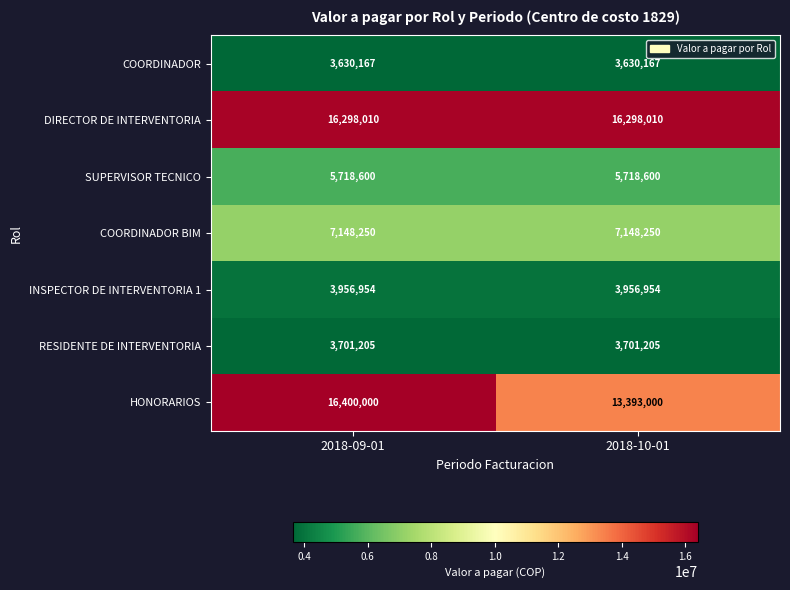

Reading left to right, what are all the values shown in this chart?

COORDINADOR: 2018-09-01=3630167	2018-10-01=3630167
DIRECTOR DE INTERVENTORIA: 2018-09-01=16298010	2018-10-01=16298010
SUPERVISOR TECNICO: 2018-09-01=5718600	2018-10-01=5718600
COORDINADOR BIM: 2018-09-01=7148250	2018-10-01=7148250
INSPECTOR DE INTERVENTORIA 1: 2018-09-01=3956954	2018-10-01=3956954
RESIDENTE DE INTERVENTORIA: 2018-09-01=3701205	2018-10-01=3701205
HONORARIOS: 2018-09-01=16400000	2018-10-01=13393000